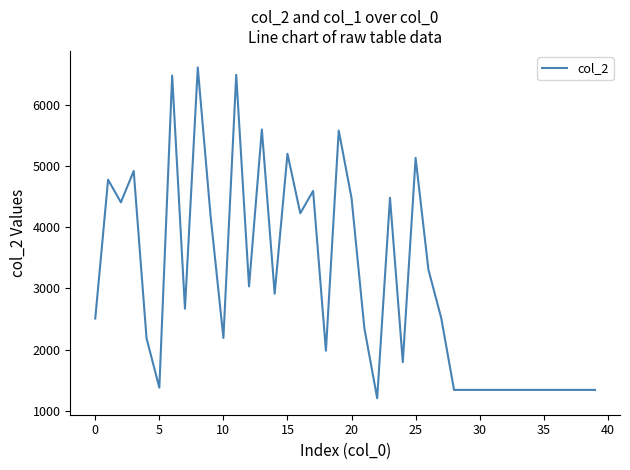

How many lines are shown in the chart?

1